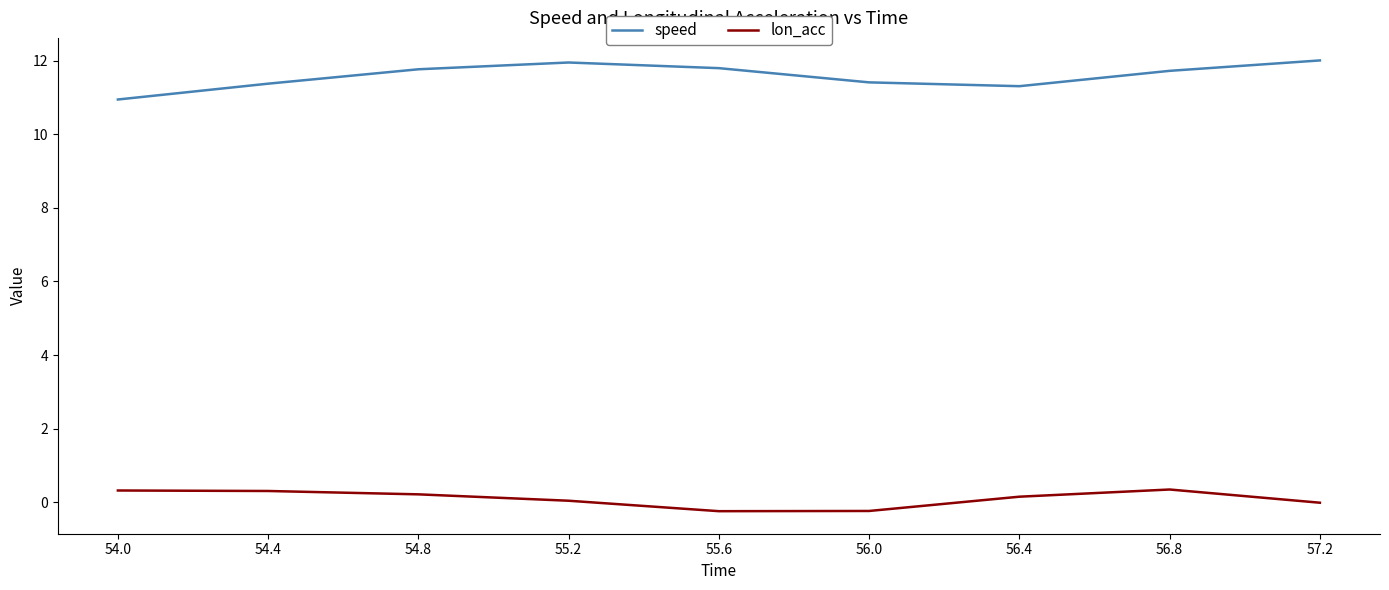

What position from the right is 55.6?

5